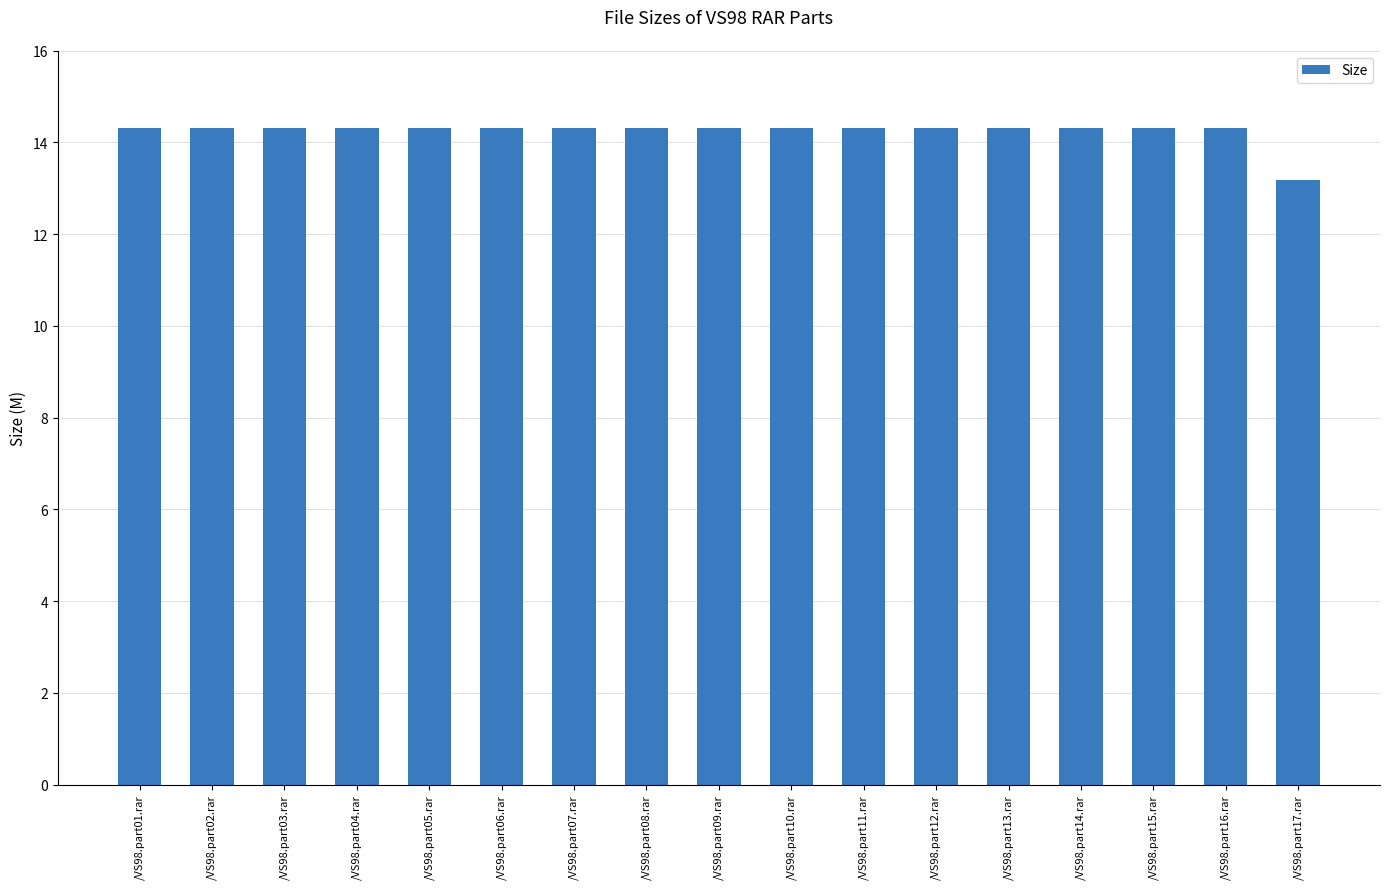

What is the approximate value at /VS98.part12.rar?

14.3